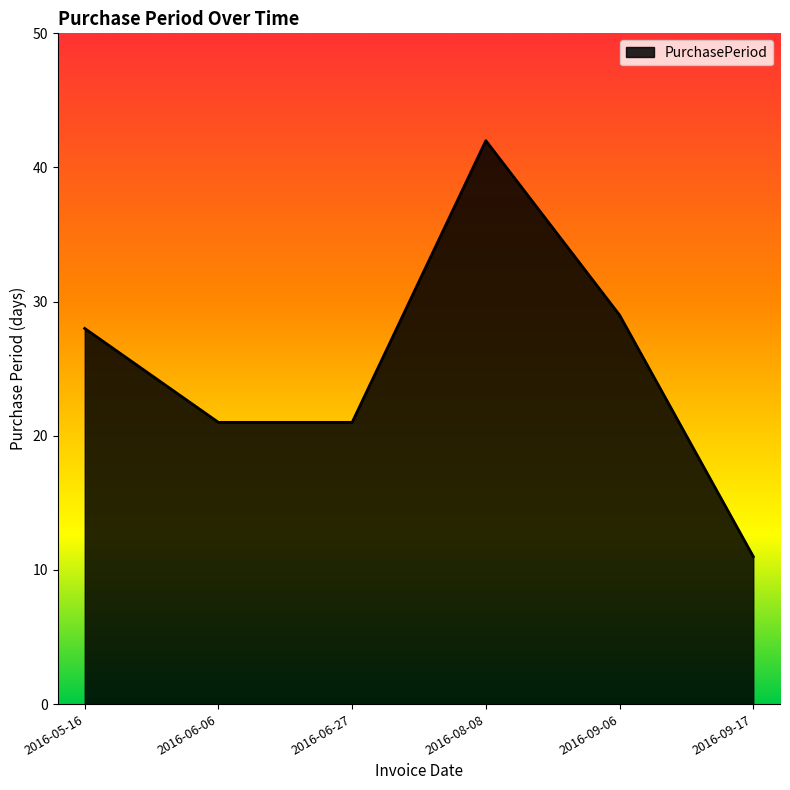

The value at 2016-06-27 is 30. True or false?

False